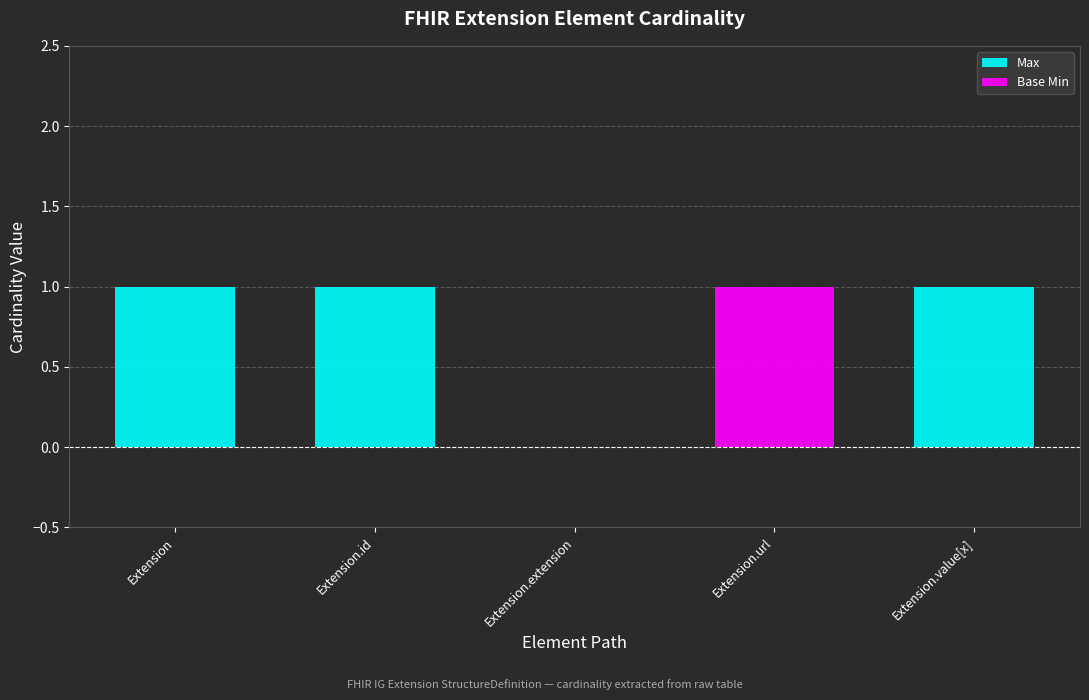

Is it true that Max equals 0 at Extension.extension?

True